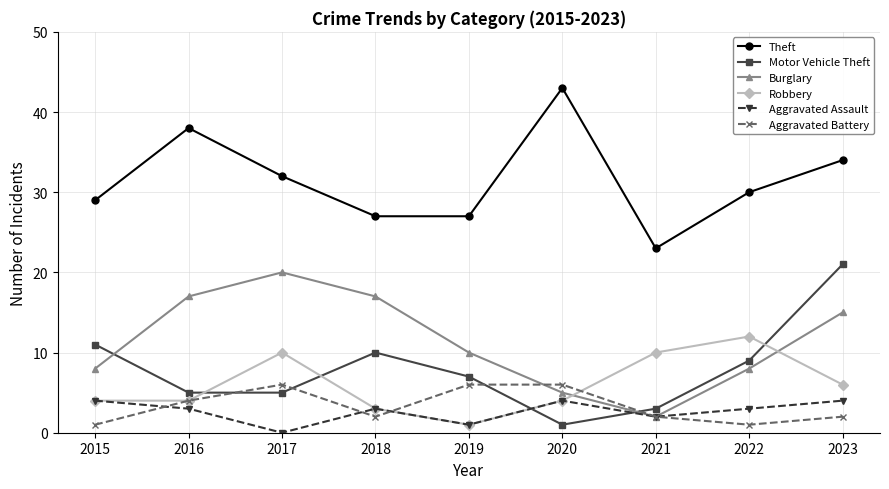

What is the value of the Motor Vehicle Theft point at the 6th from the left?

1